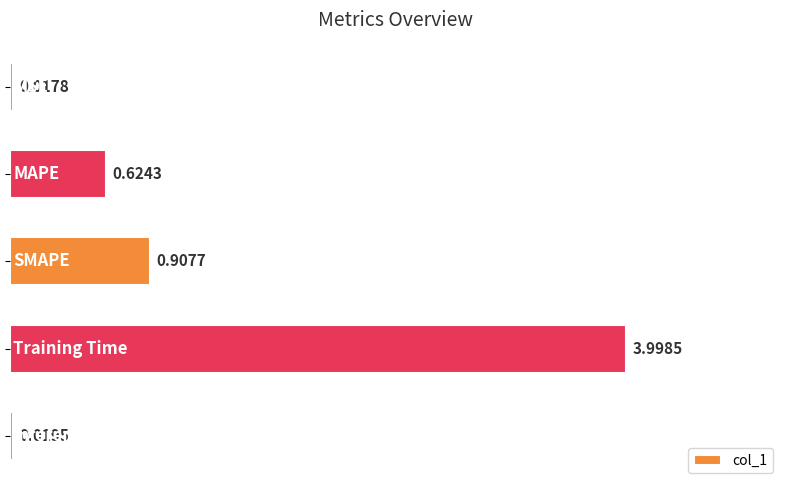

How many bars are there in total?

5